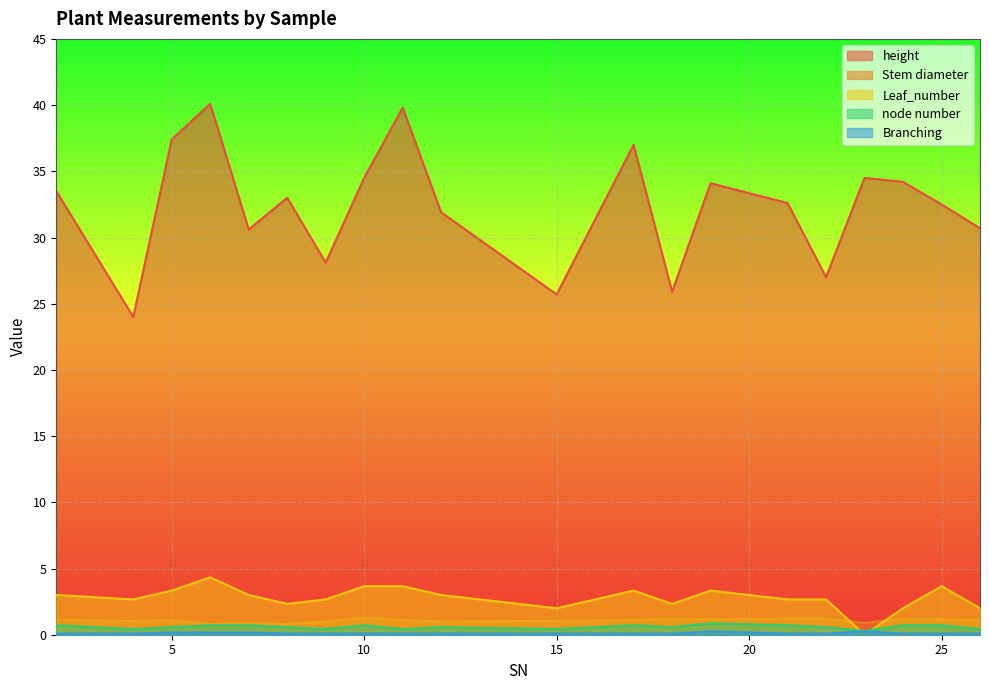

List the series in order of their peak value, highest first.

height, Leaf_number, Stem diameter, node number, Branching